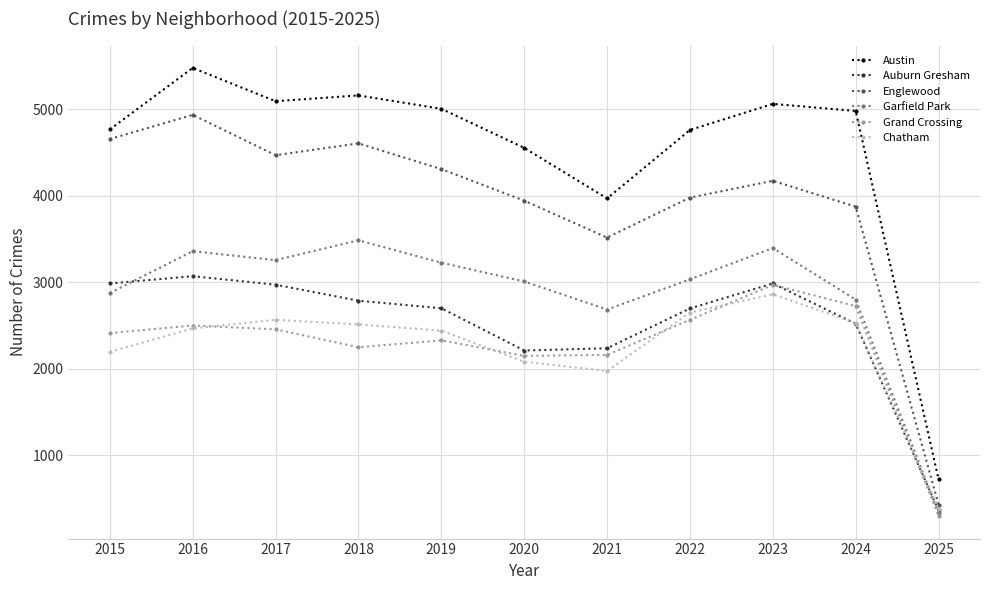

What are all the series names shown in the legend?

Austin, Auburn Gresham, Englewood, Garfield Park, Grand Crossing, Chatham